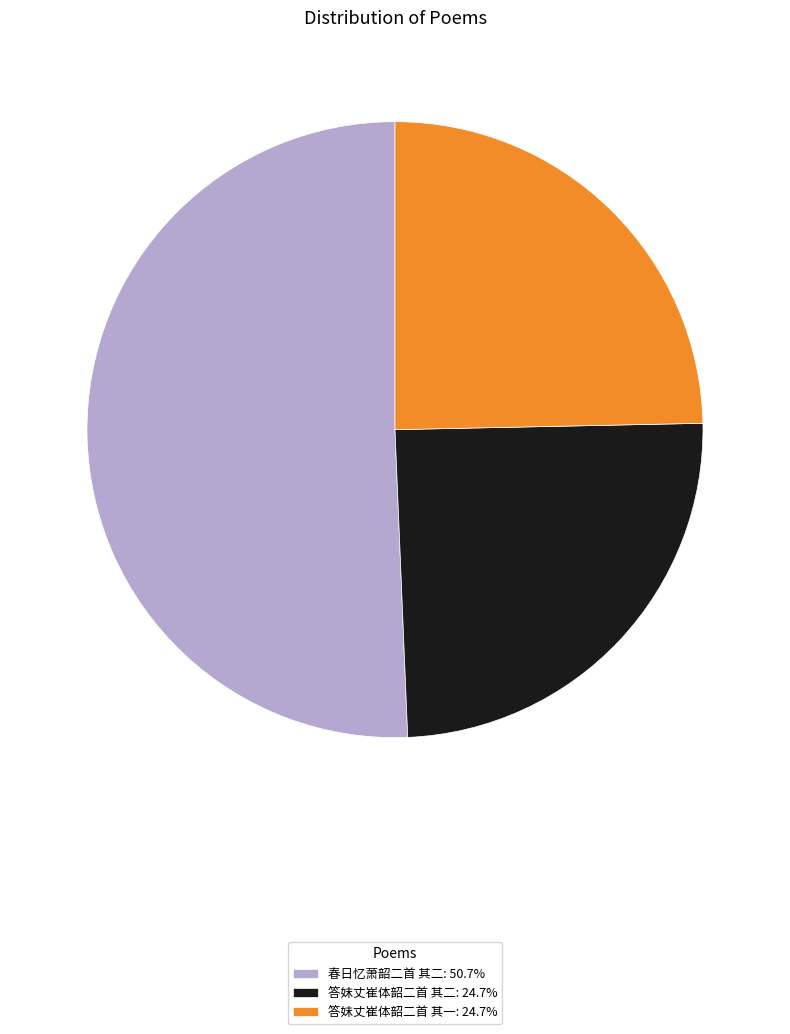

Is it true that 春日忆萧韶二首 其二 is 44% of the pie?

False